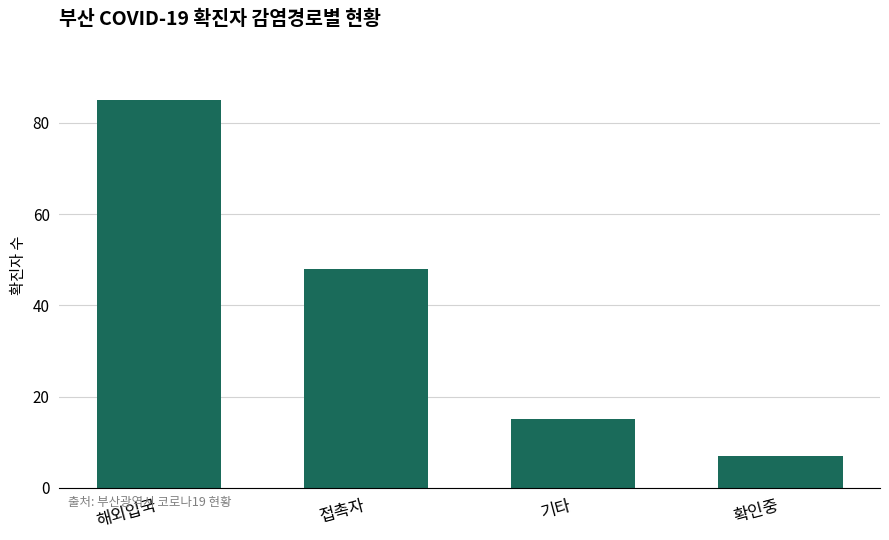

How many values are below 48?

2